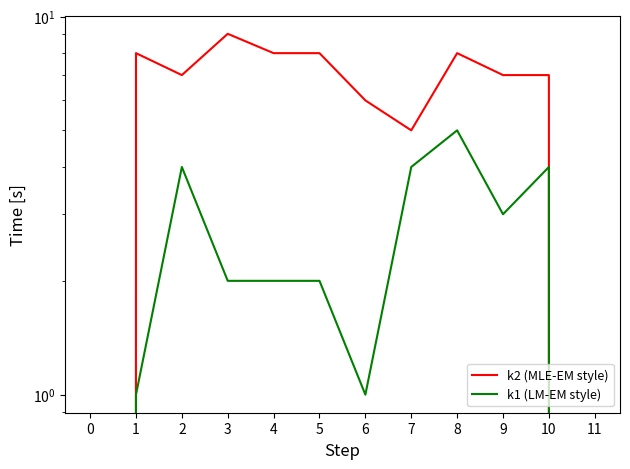

At which label does k1 (LM-EM style) first exceed 2?

2